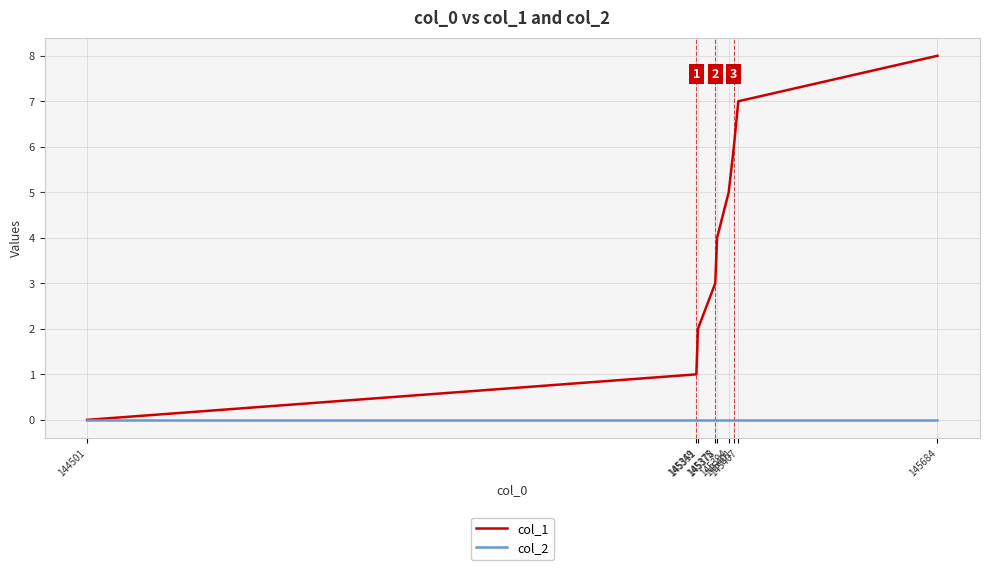

Which series has the widest spread of values?

col_1